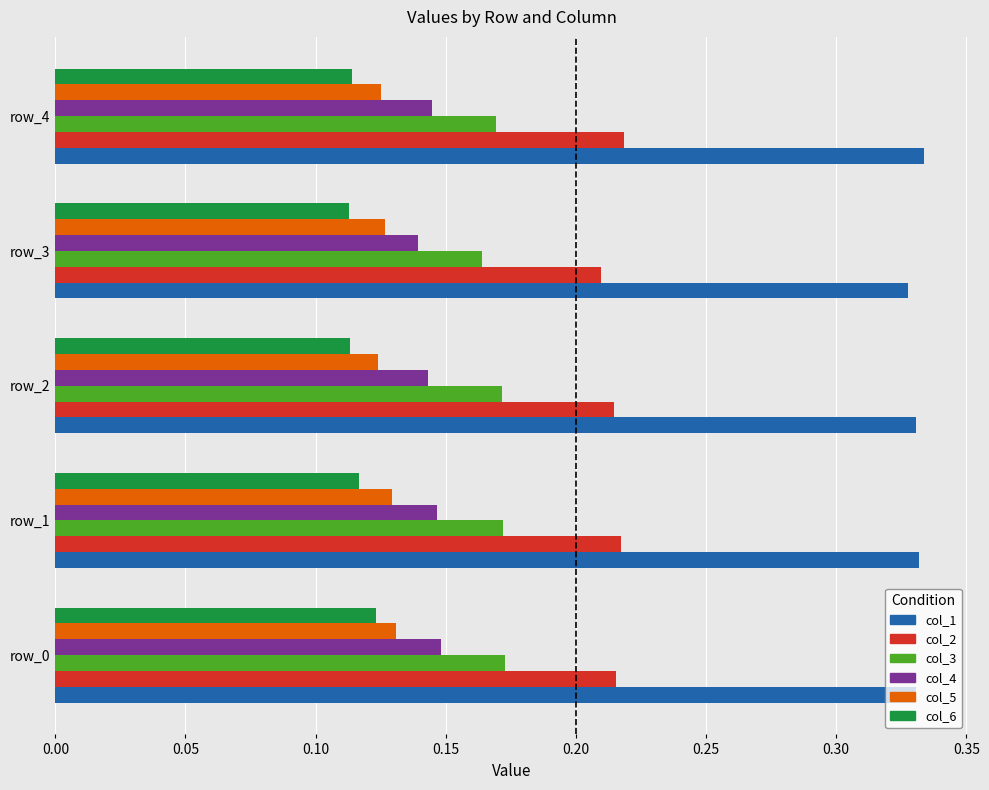

True or false: col_1 has a value of 0.1 at row_2.

False